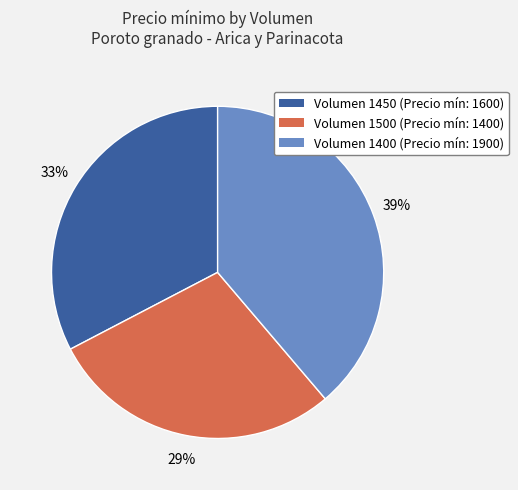

To the nearest percent, what is the difference between the largest and smallest slice percentages?

10%